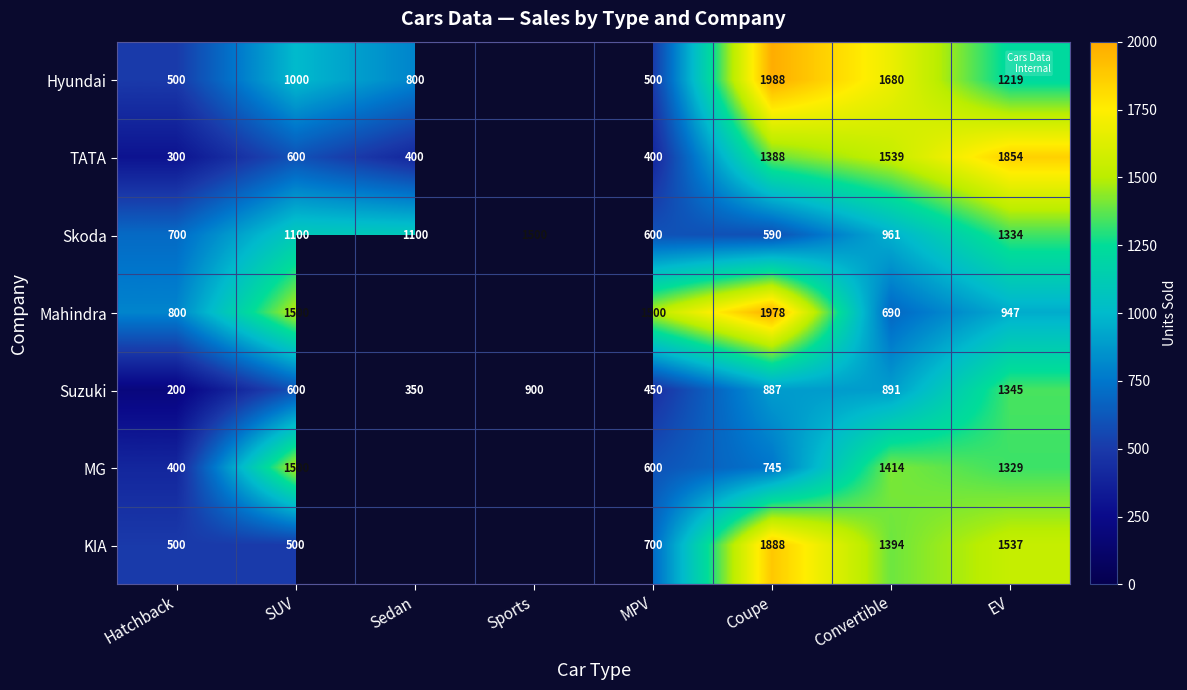

Is the value of Mahindra at Hatchback greater than the value of TATA at SUV?

Yes